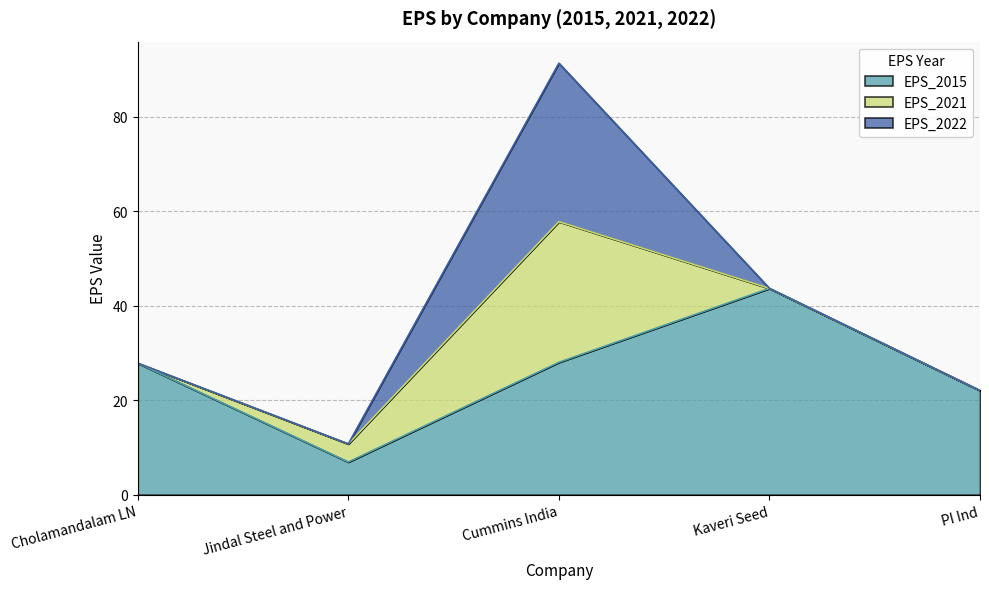

What is the sum of all EPS_2015 values?

128.6